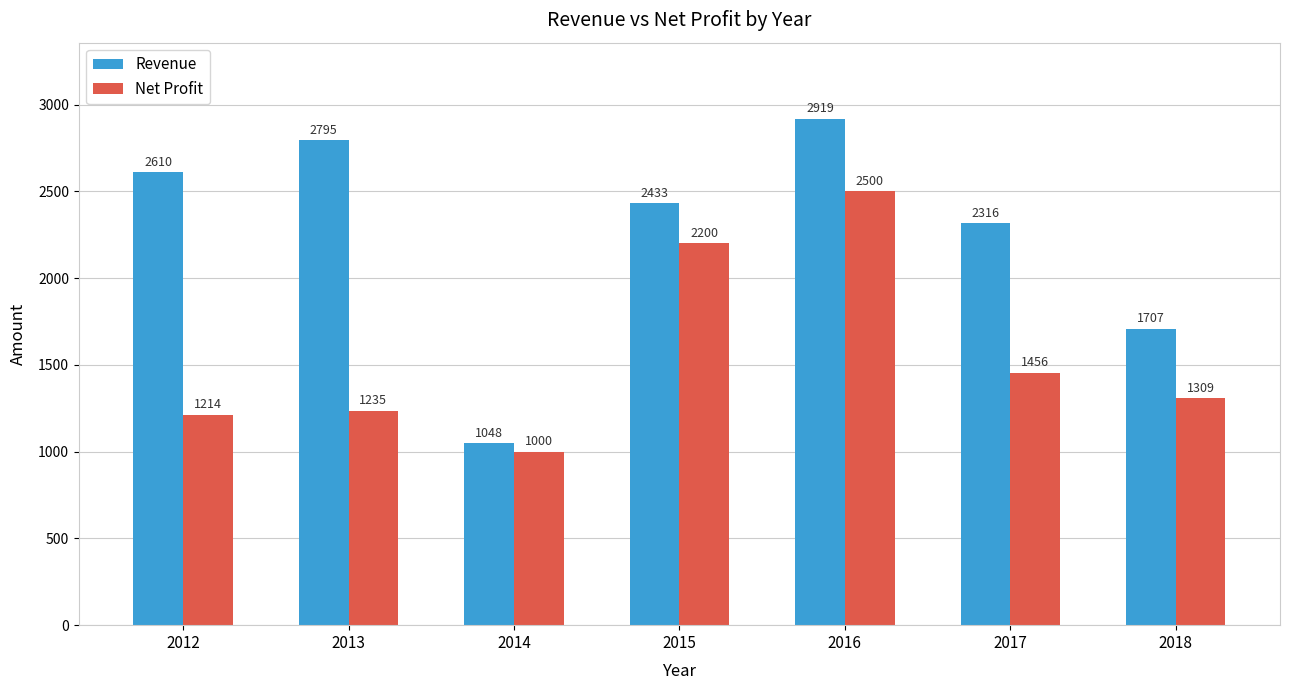

What is the difference between the highest and lowest values at 2017?

860